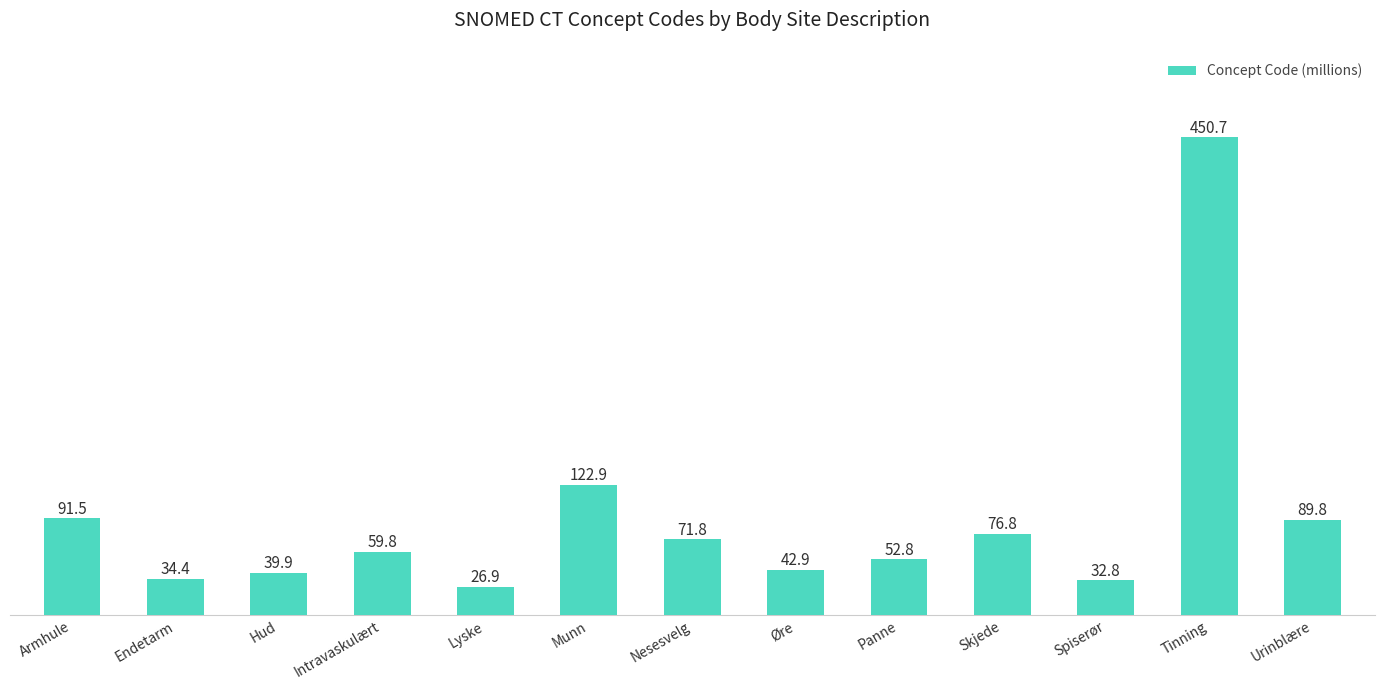

True or false: the data shows 91.5 at Armhule.

True